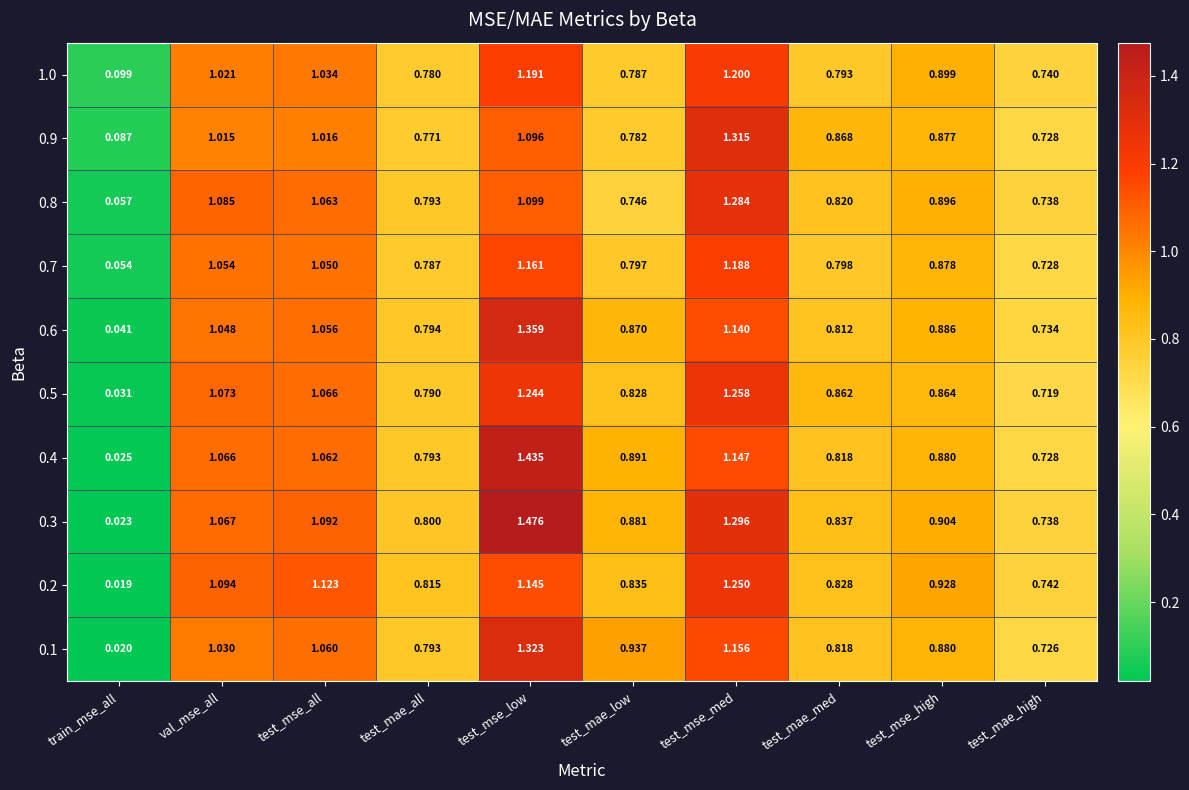

Between train_mse_all and test_mse_all, which series saw the biggest shift?

0.2